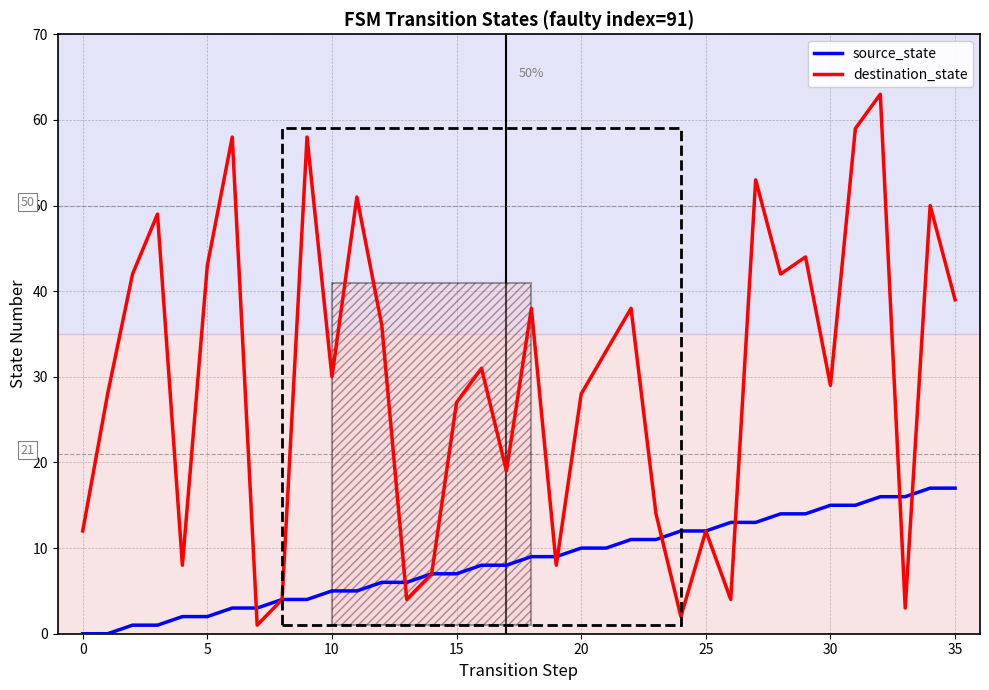

Which series has the largest range (max minus min)?

destination_state